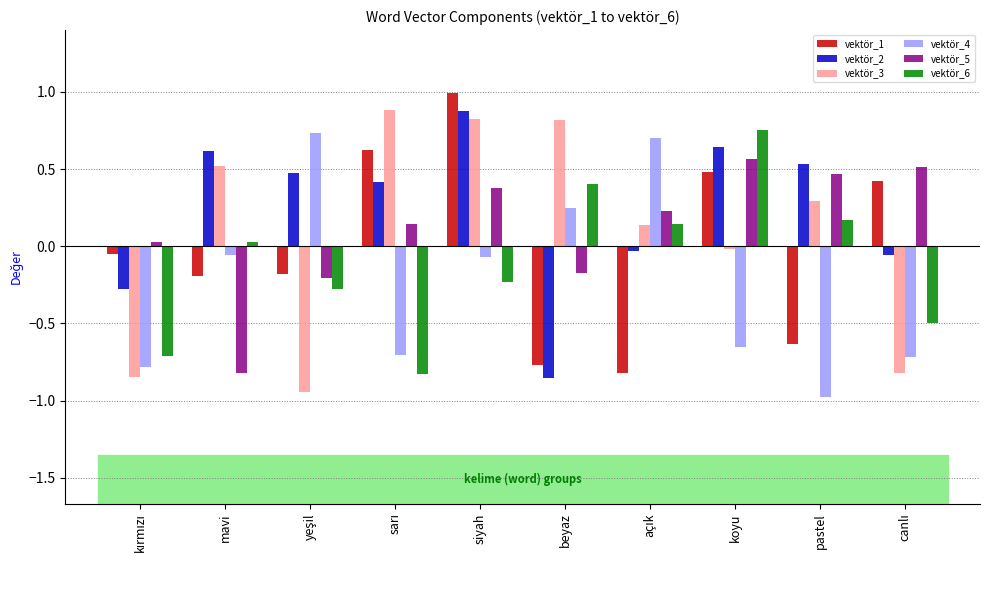

What is the minimum value shown in the chart?

-1.0